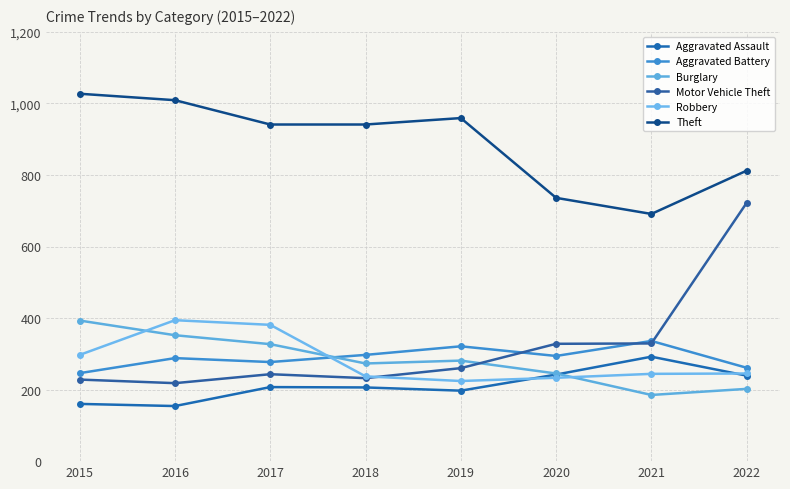

The value of Motor Vehicle Theft at 2018 is 311. True or false?

False